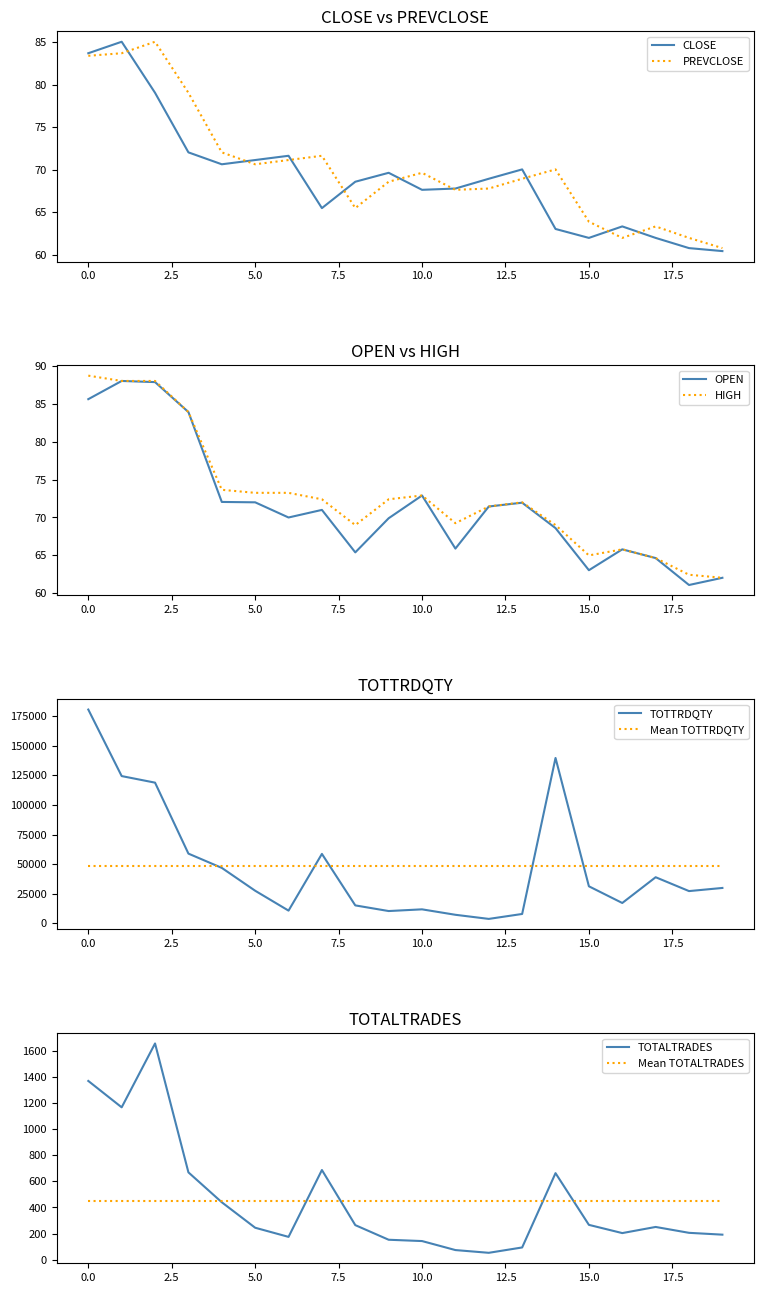

What is the lowest value of the PREVCLOSE series?

60.8